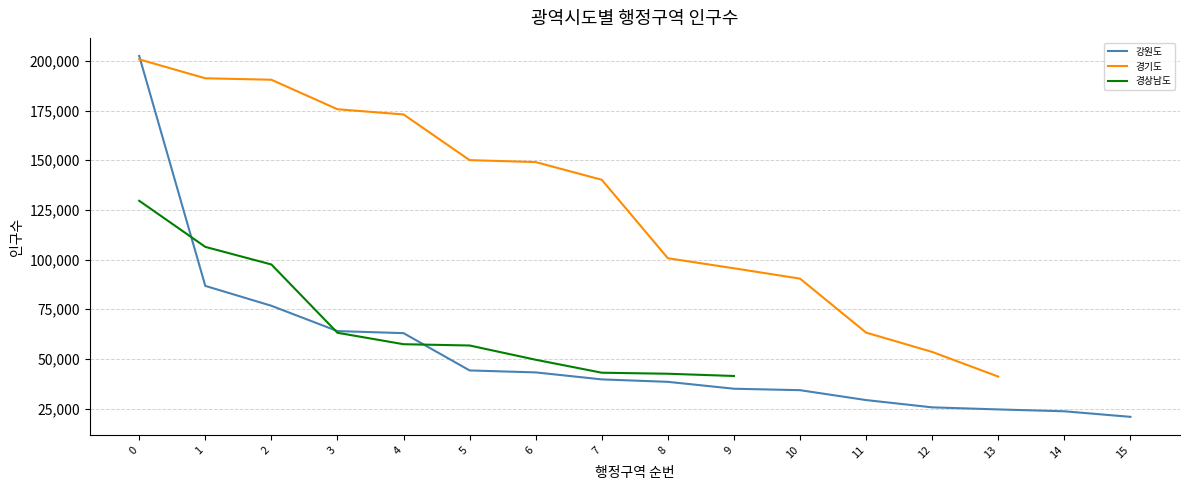

What is the difference between the maximum and minimum values in the 강원도 series?

181711